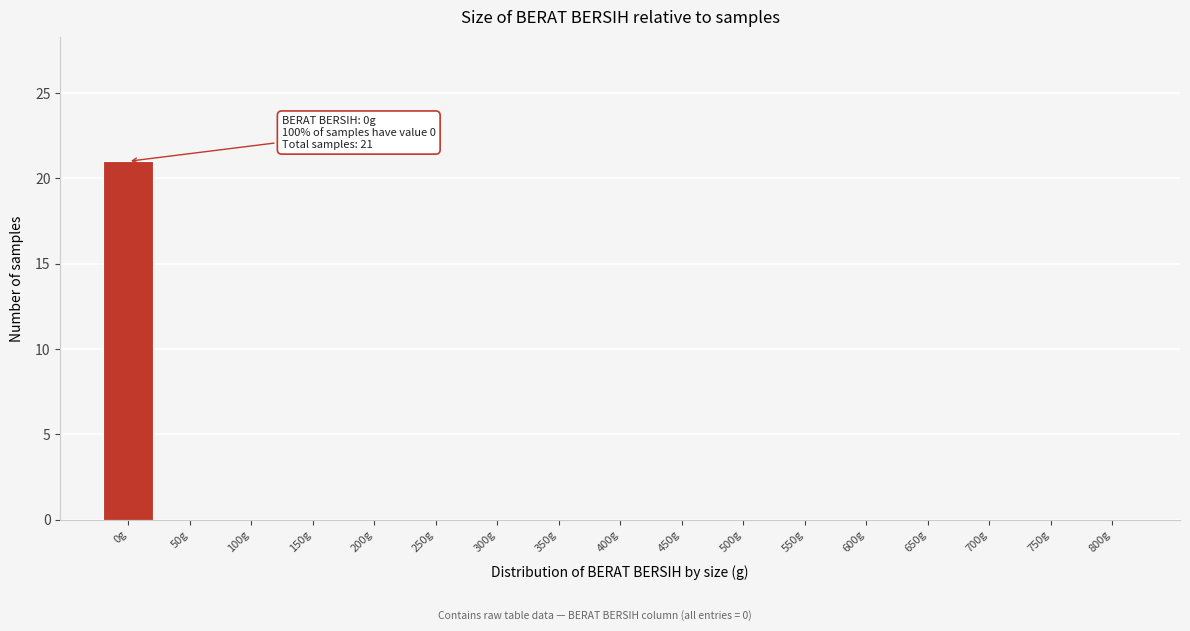

Reading left to right, transcribe all the data shown in this chart.

0g=21	50g=0	100g=0	150g=0	200g=0	250g=0	300g=0	350g=0	400g=0	450g=0	500g=0	550g=0	600g=0	650g=0	700g=0	750g=0	800g=0